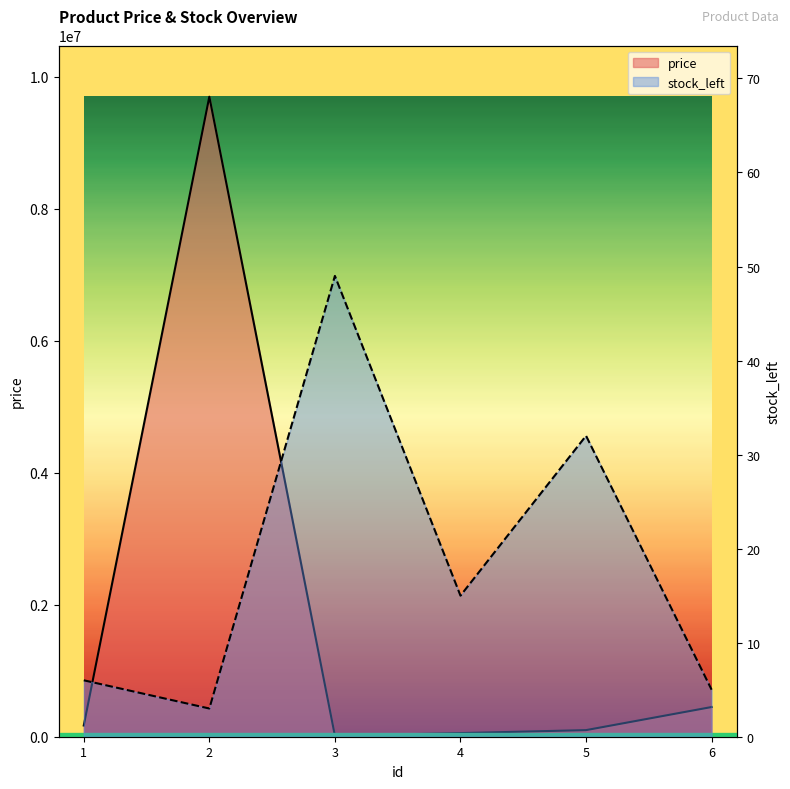

What is the minimum value shown in the chart?

3